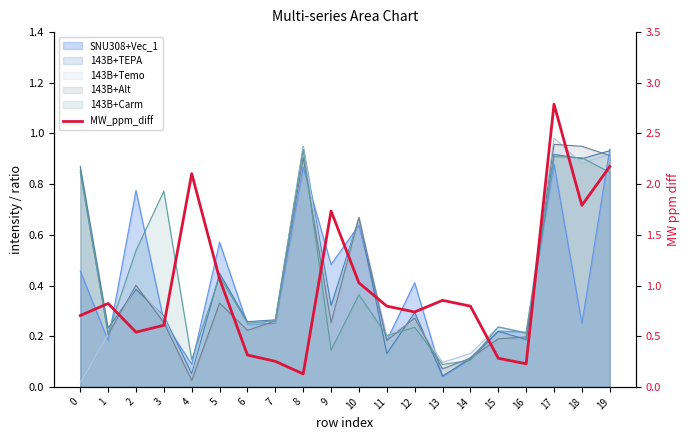

List the labels in order of value, smallest first.

8, 16, 7, 15, 6, 2, 3, 0, 12, 11, 14, 1, 13, 10, 5, 9, 18, 4, 19, 17